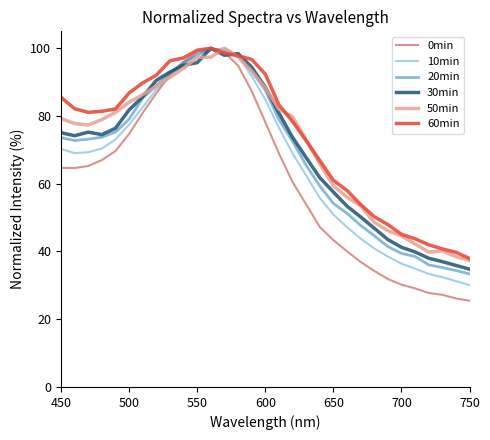

What is the average value of the 20min series?

68.4